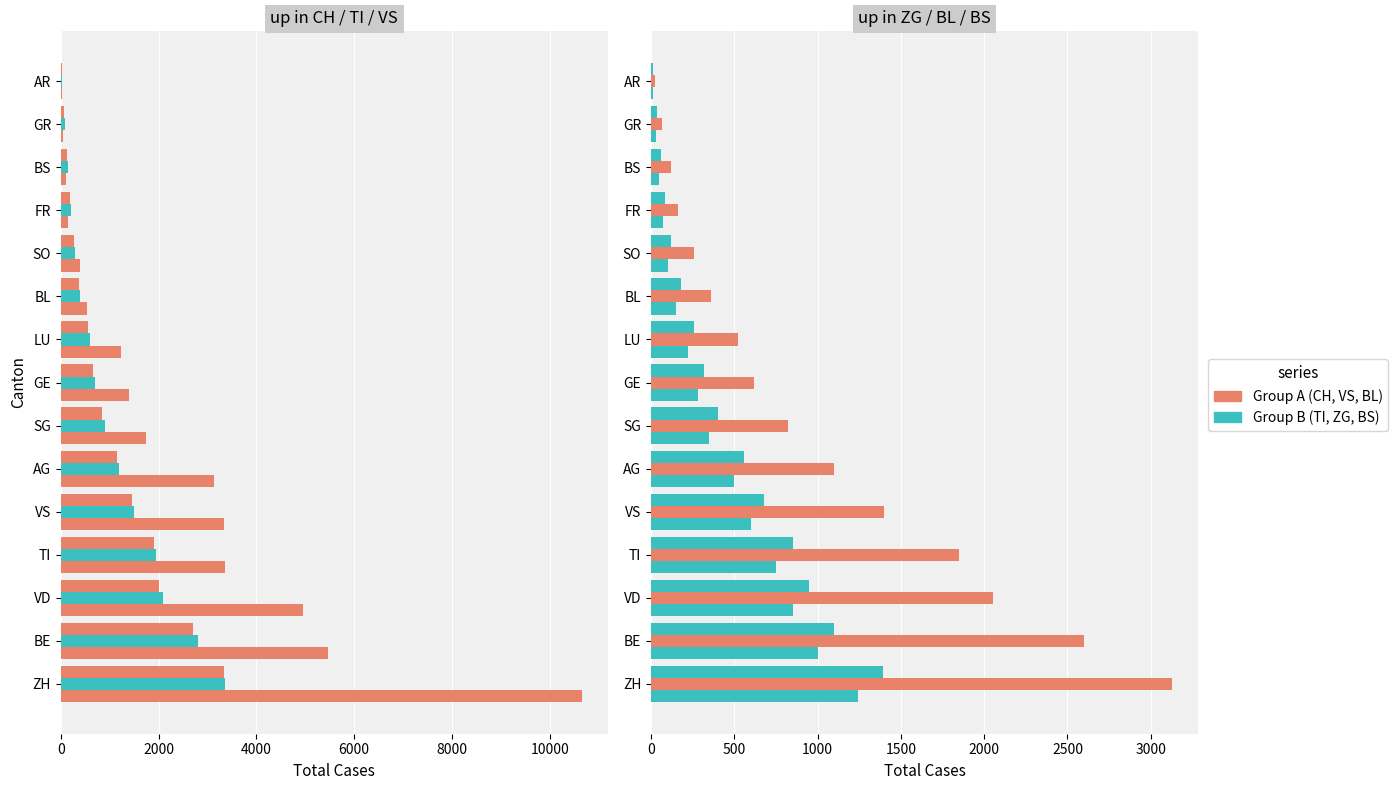

How many groups of bars are there?

15